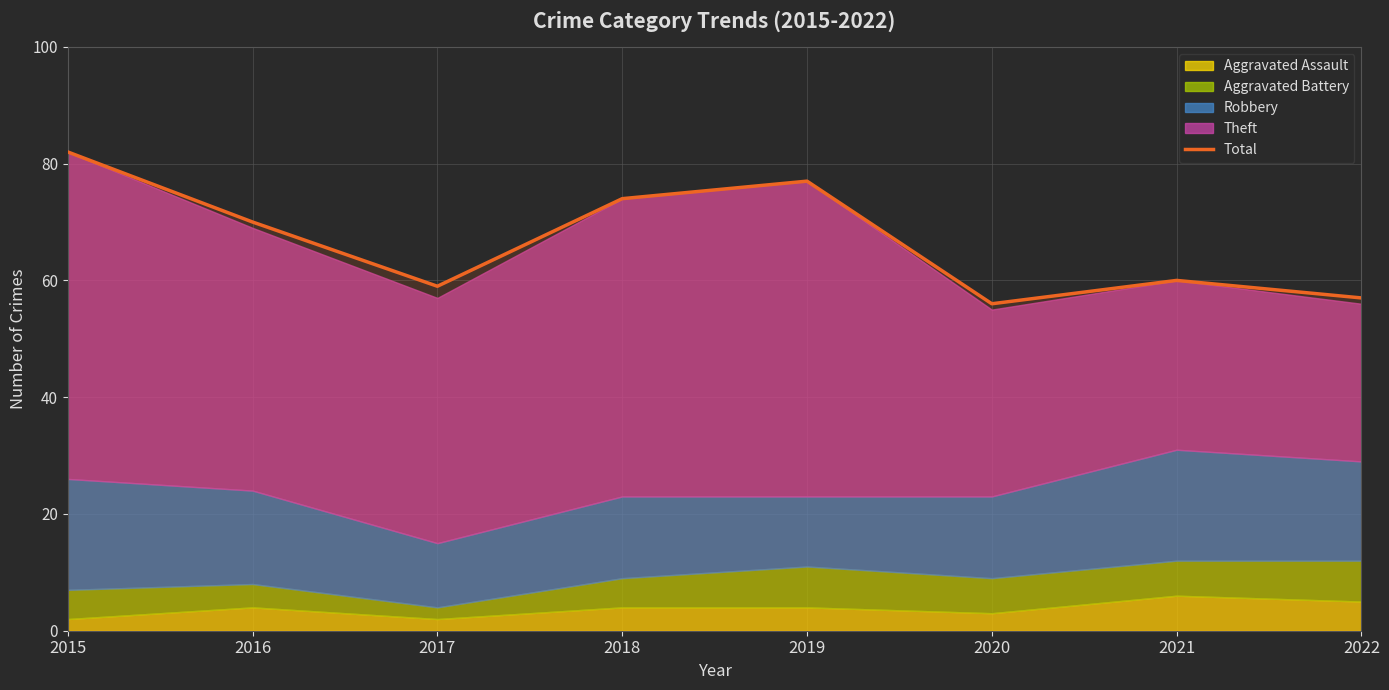

Is it true that the value at 2021 is 26?

False